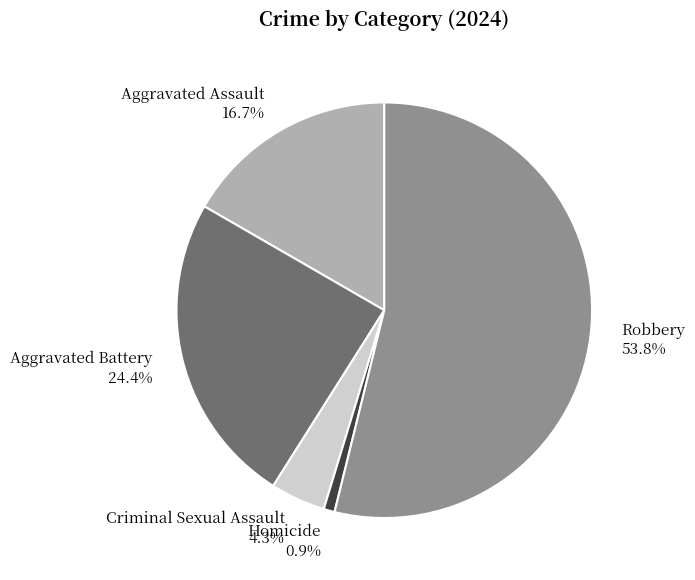

Is Aggravated Assault the majority of the pie?

No